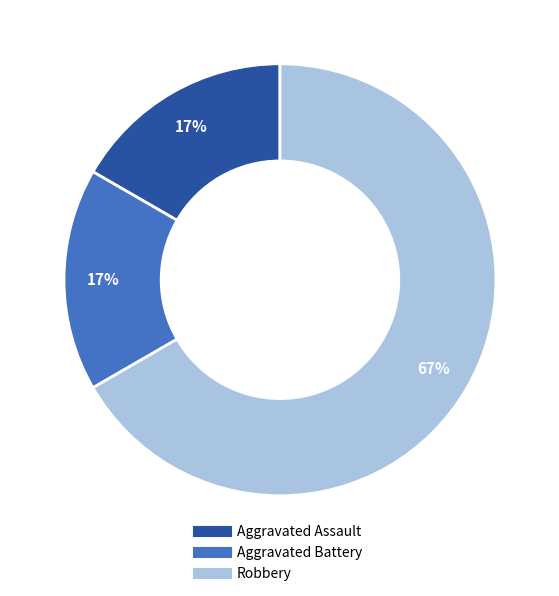

Which has a higher value, Aggravated Assault or Robbery?

Robbery